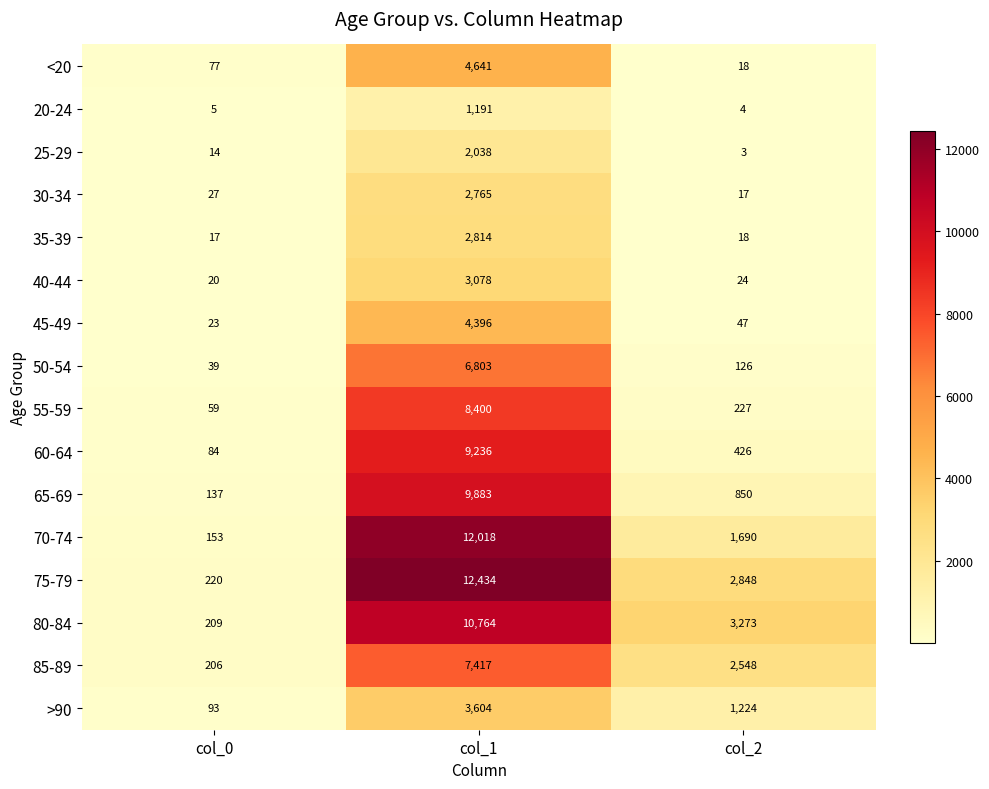

What is the sum of the 75-79 values at col_0 and col_2?

3068